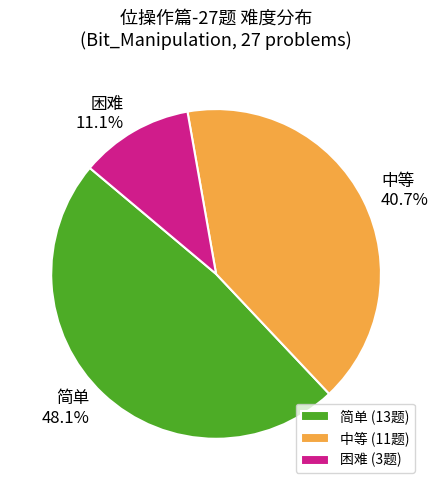

Rank the categories by value from lowest to highest.

困难, 中等, 简单